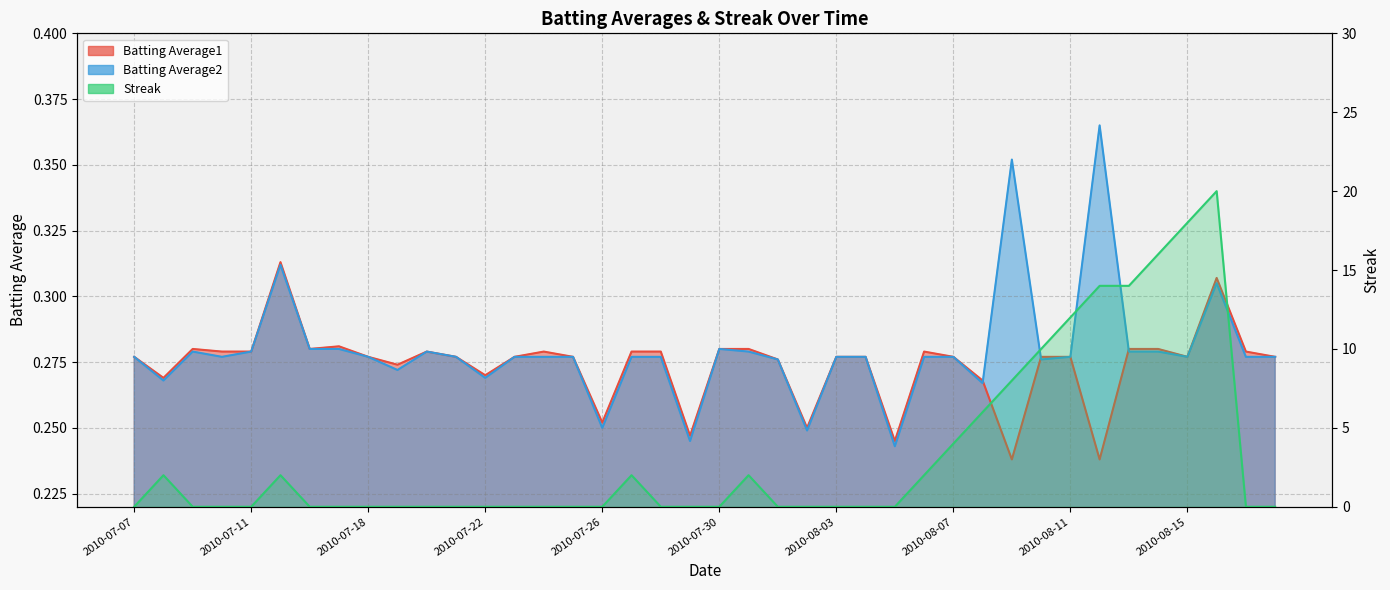

Is it true that Streak equals -7.6 at 2010-07-16?

False